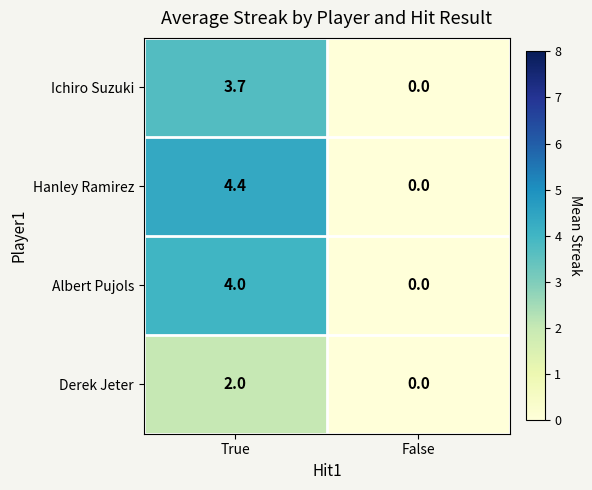

How many series are shown in this chart?

4